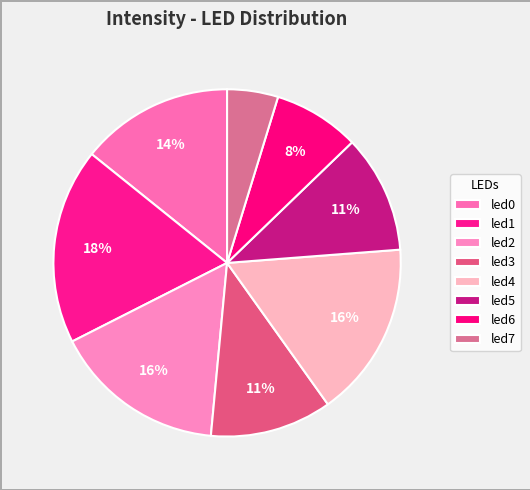

Which has a higher value, led7 or led4?

led4